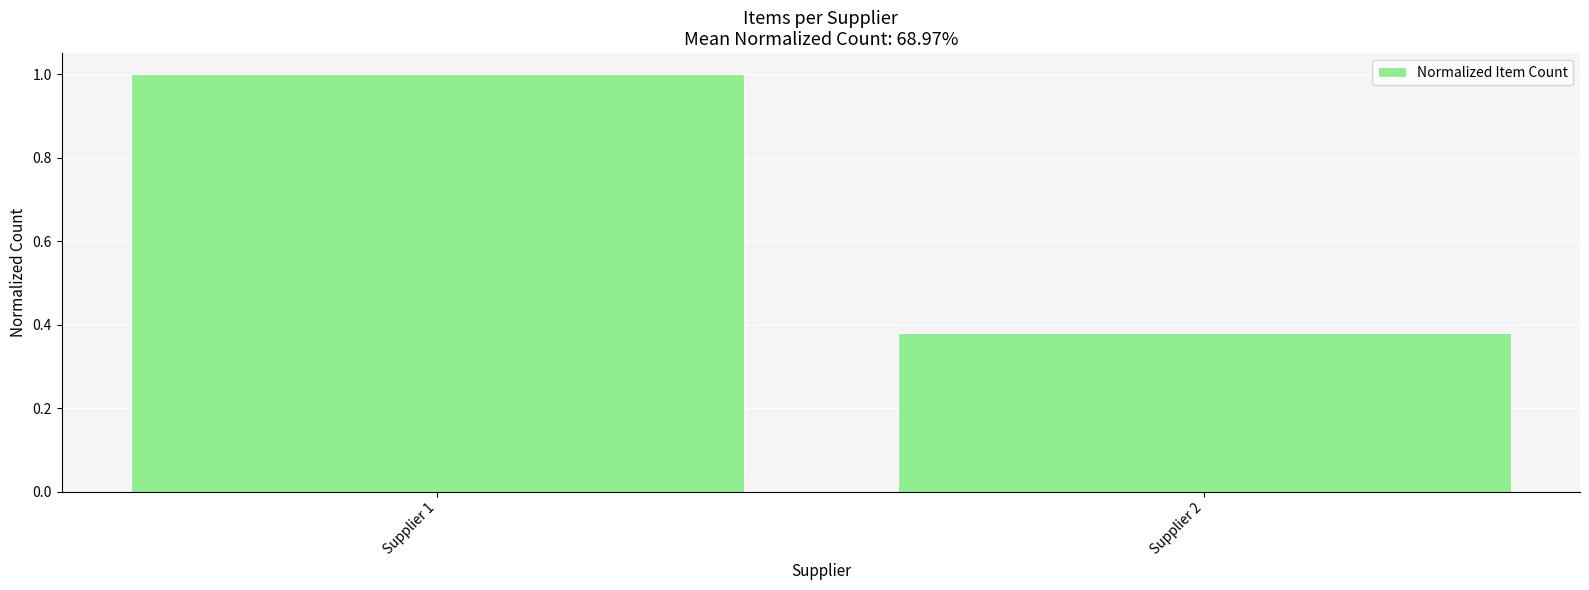

Count the values in the range 0 to 1.

2